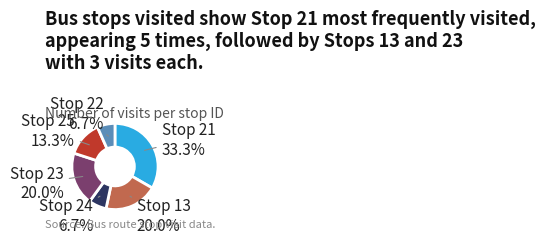

Is there a majority slice in this chart?

No